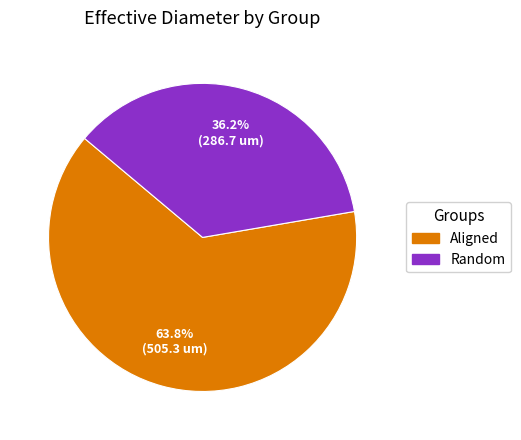

To the nearest percent, what portion does Aligned represent?

64%